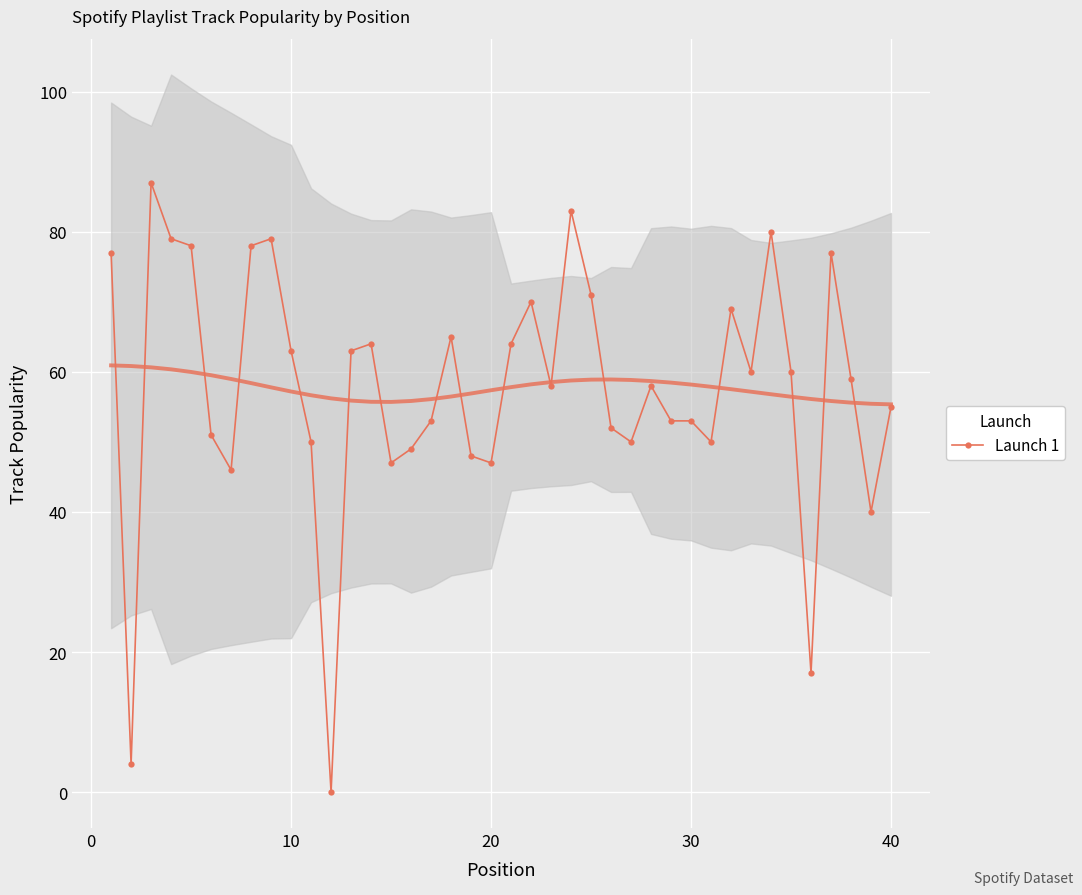

Reading left to right, extract all data points from this chart.

77	4	87	79	78	51	46	78	79	63	50	0	63	64	47	49	53	65	48	47	64	70	58	83	71	52	50	58	53	53	50	69	60	80	60	17	77	59	40	55